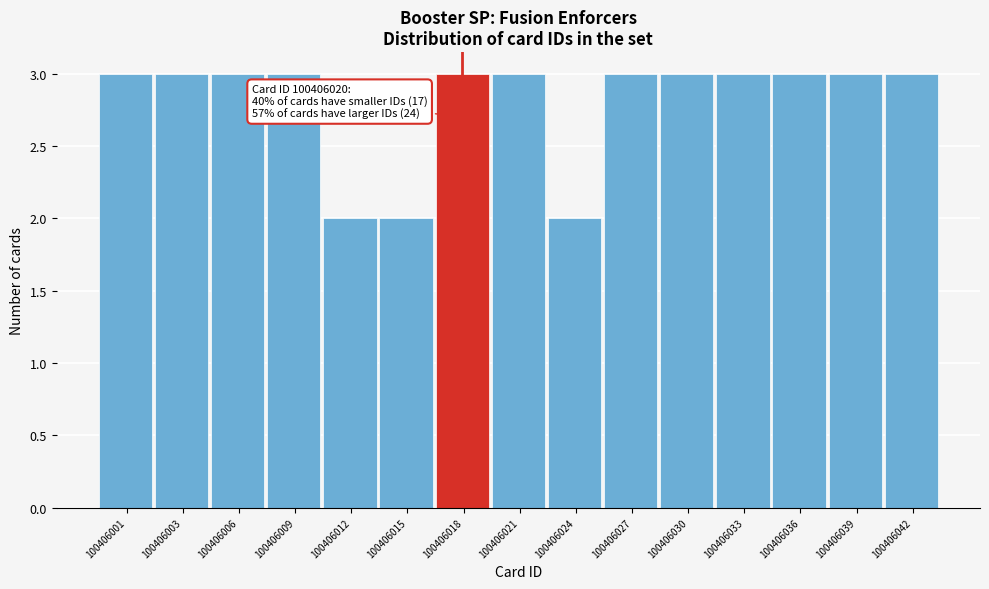

Reading left to right, list all the values displayed in this chart.

3	3	3	3	2	2	3	3	2	3	3	3	3	3	3